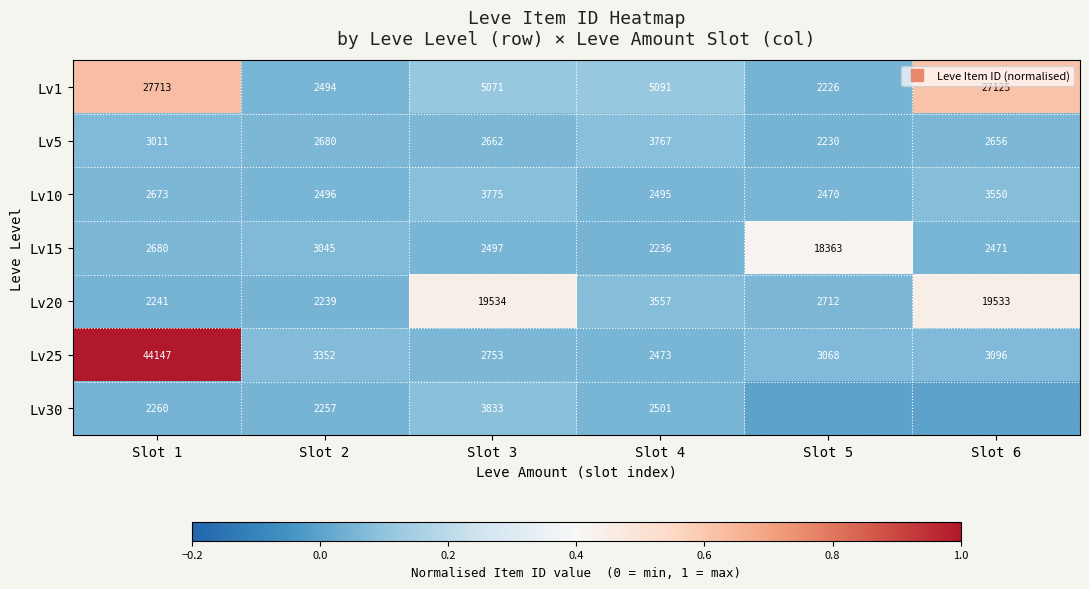

At Slot 4, list the series in order from smallest to largest.

Lv15, Lv25, Lv10, Lv30, Lv20, Lv5, Lv1